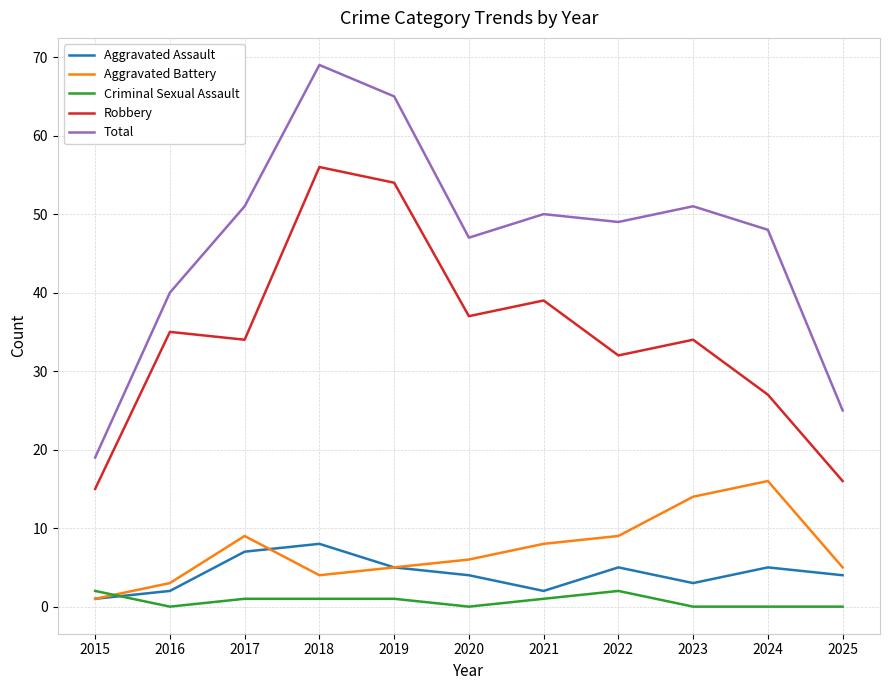

Which series has the largest range (max minus min)?

Total